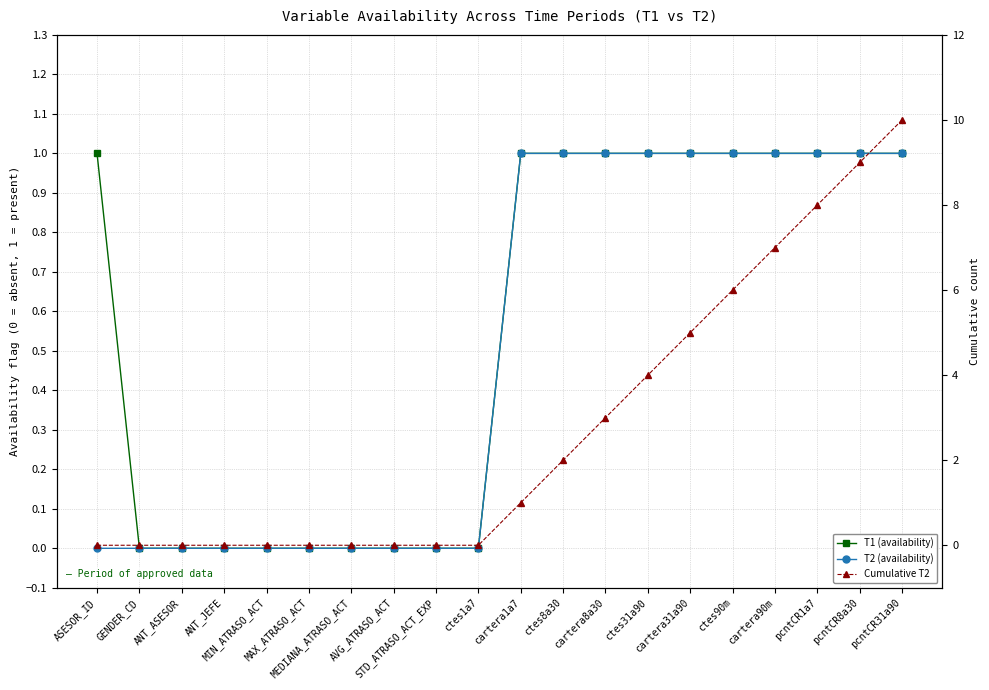

Does the chart have visible grid lines?

Yes